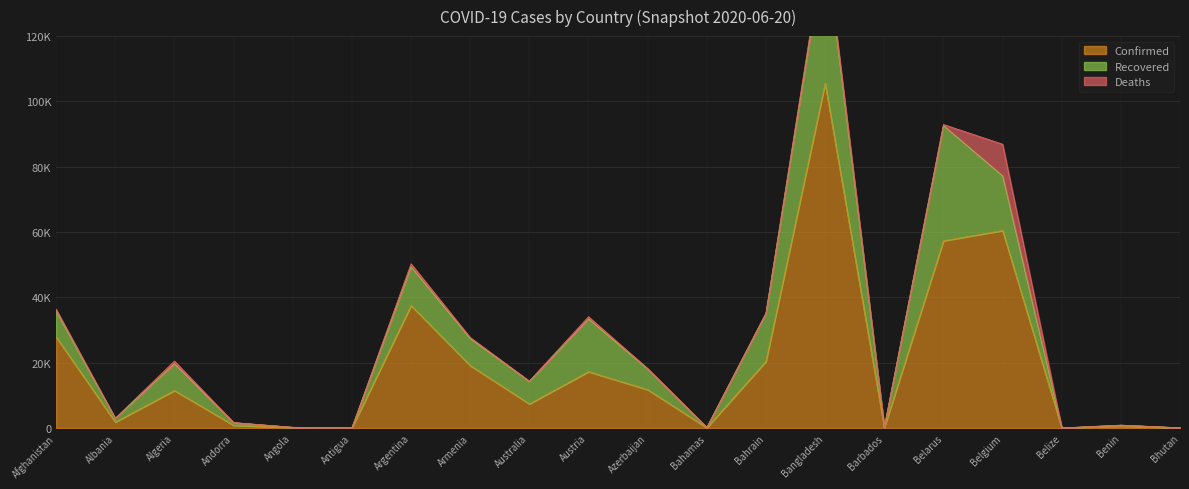

Reading left to right, list all the values displayed in this chart.

Confirmed: 27878	1838	11504	855	172	26	37510	19157	7409	17271	11767	104	20430	105535	97	57333	60476	22	650	67
Recovered: 7962	1114	8196	792	66	22	11851	8266	6880	16141	6325	74	14696	42945	85	35275	16751	16	247	25
Deaths: 548	42	825	52	8	3	954	319	102	688	143	11	57	1388	7	337	9695	2	11	0